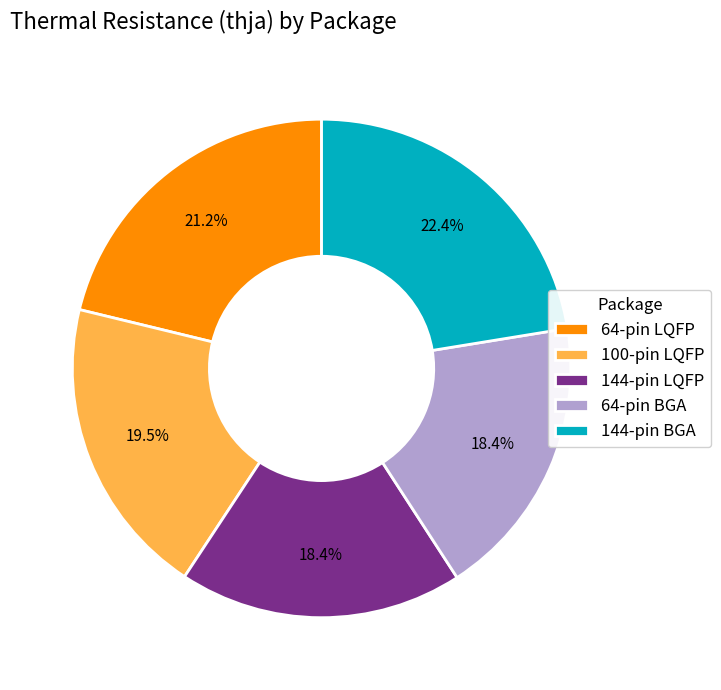

Approximately how many times larger is the value at 144-pin LQFP compared to 64-pin LQFP?

0.9